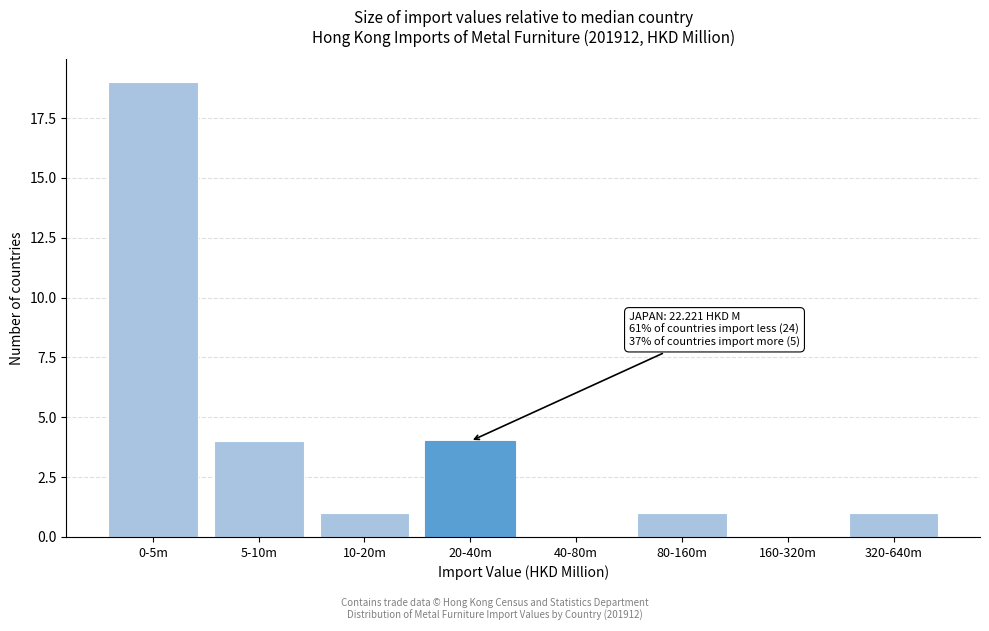

Reading left to right, transcribe all the data shown in this chart.

0-5m=19	5-10m=4	10-20m=1	20-40m=4	40-80m=0	80-160m=1	160-320m=0	320-640m=1